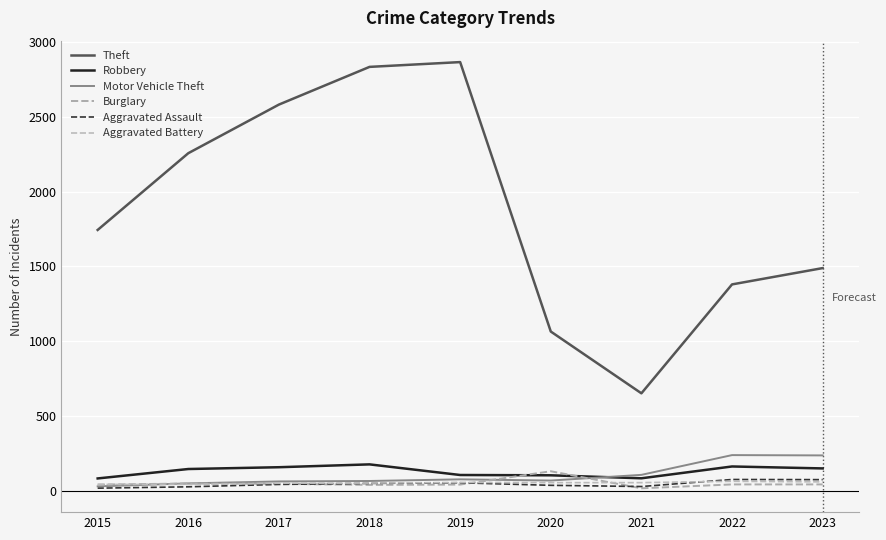

Is the value of Aggravated Battery at 2016 greater than the value of Motor Vehicle Theft at 2019?

No